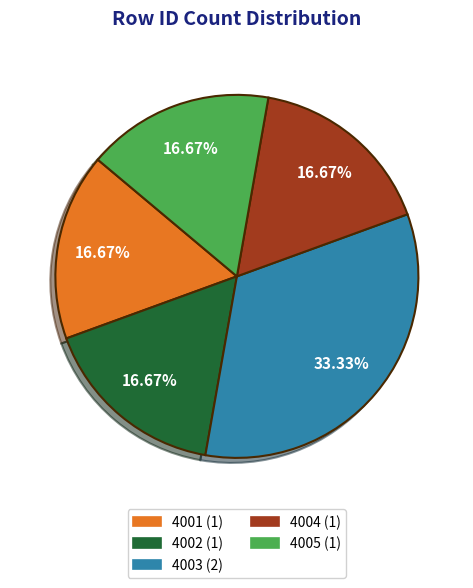

To the nearest percent, what is the difference between the largest and smallest slice percentages?

17%